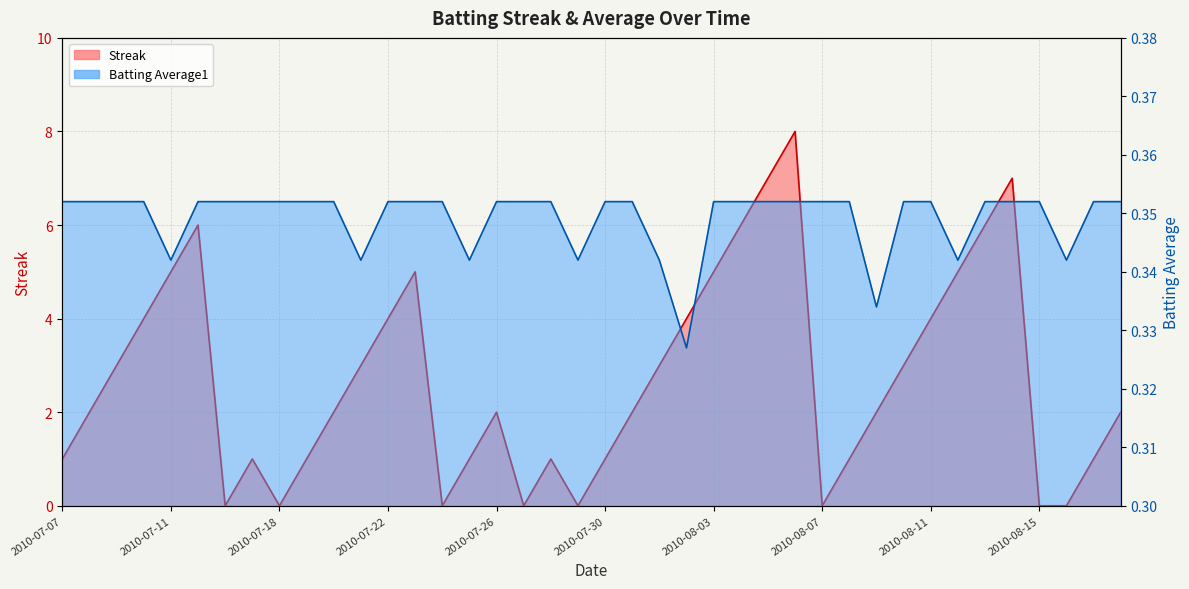

Which series has the widest spread of values?

Streak